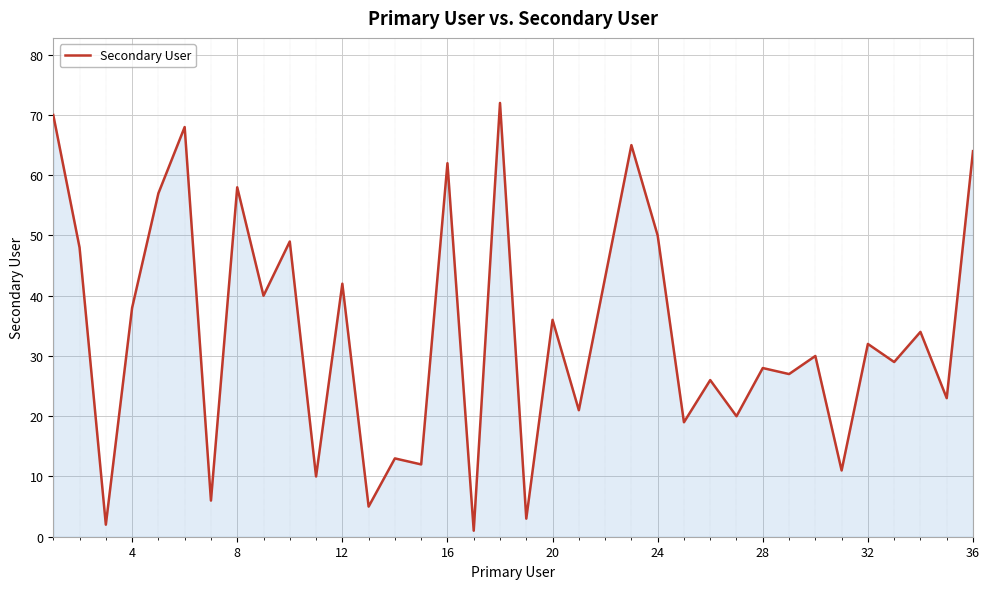

What is the maximum value shown in the chart?

72